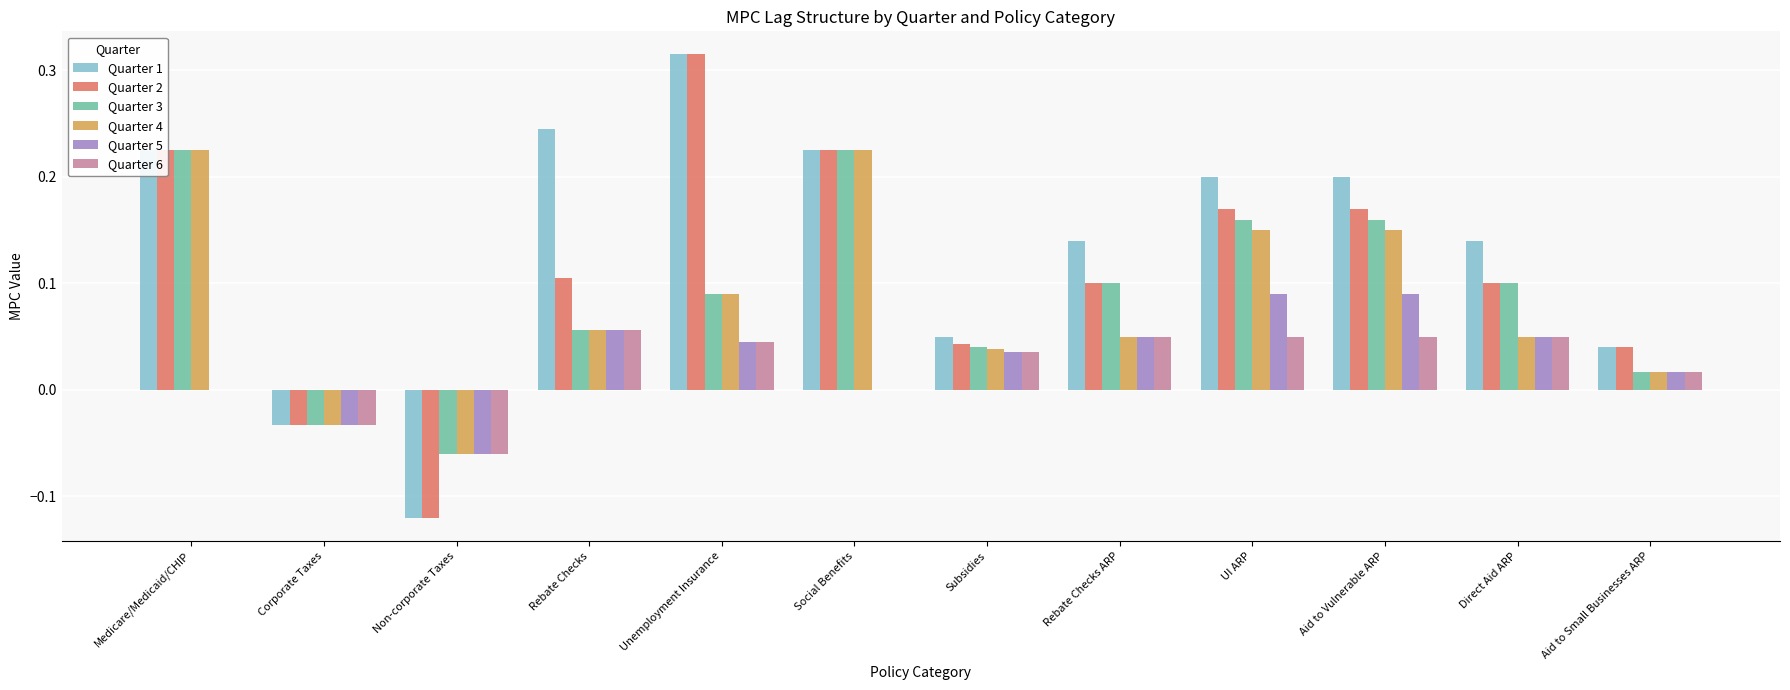

Between Rebate Checks ARP and Aid to Small Businesses ARP, which series saw the biggest shift?

Quarter 1